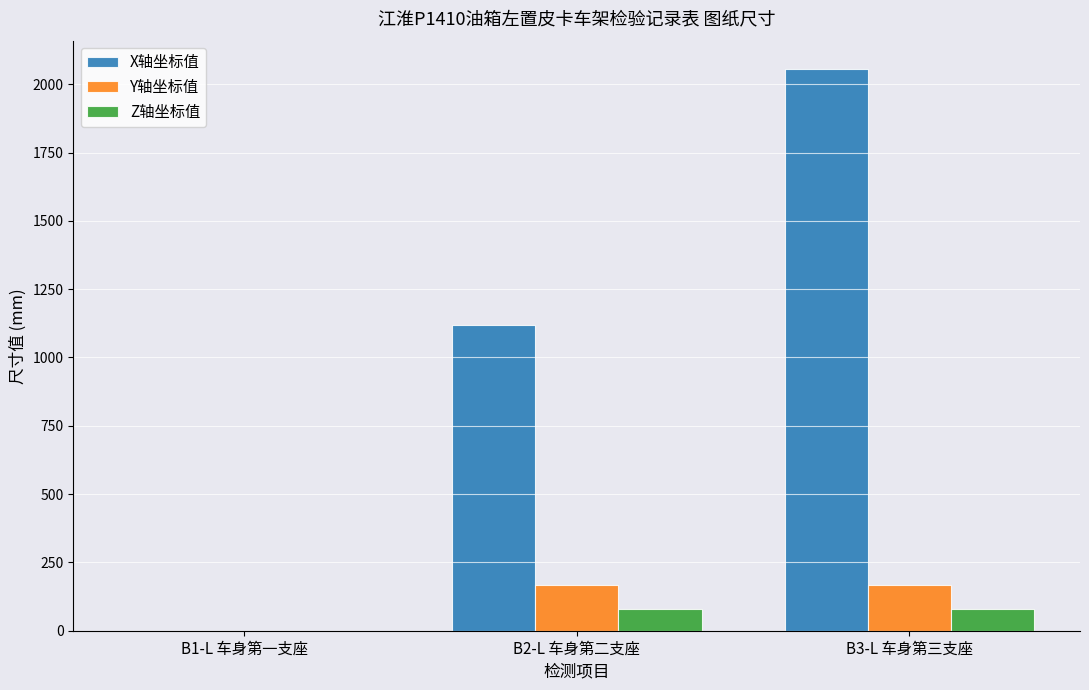

How many values in the Z轴坐标值 series exceed 80?

2